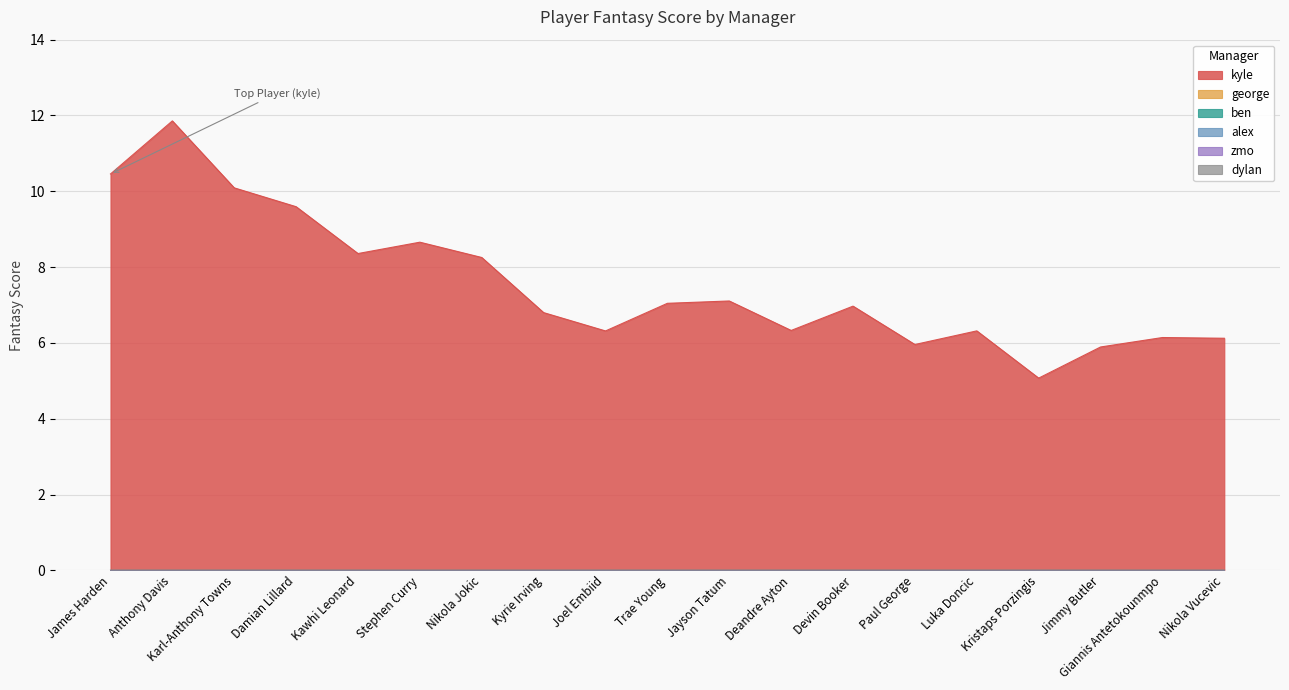

True or false: kyle and zmo intersect in this chart.

False